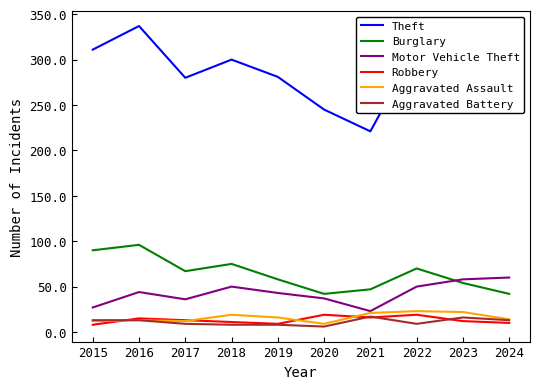

True or false: Burglary and Aggravated Battery cross at least once.

False